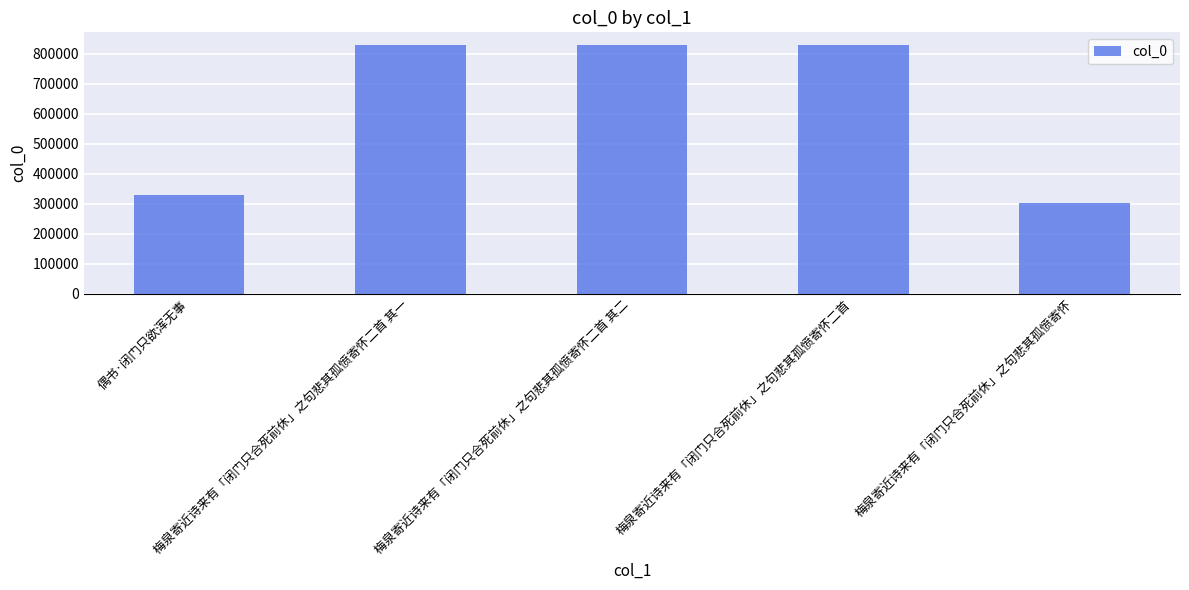

Between 梅泉寄近诗来有「闭门只合死前休」之句悲其孤愤寄怀二首 其二 and 偶书·闭门只欲浑无事, which is larger?

梅泉寄近诗来有「闭门只合死前休」之句悲其孤愤寄怀二首 其二